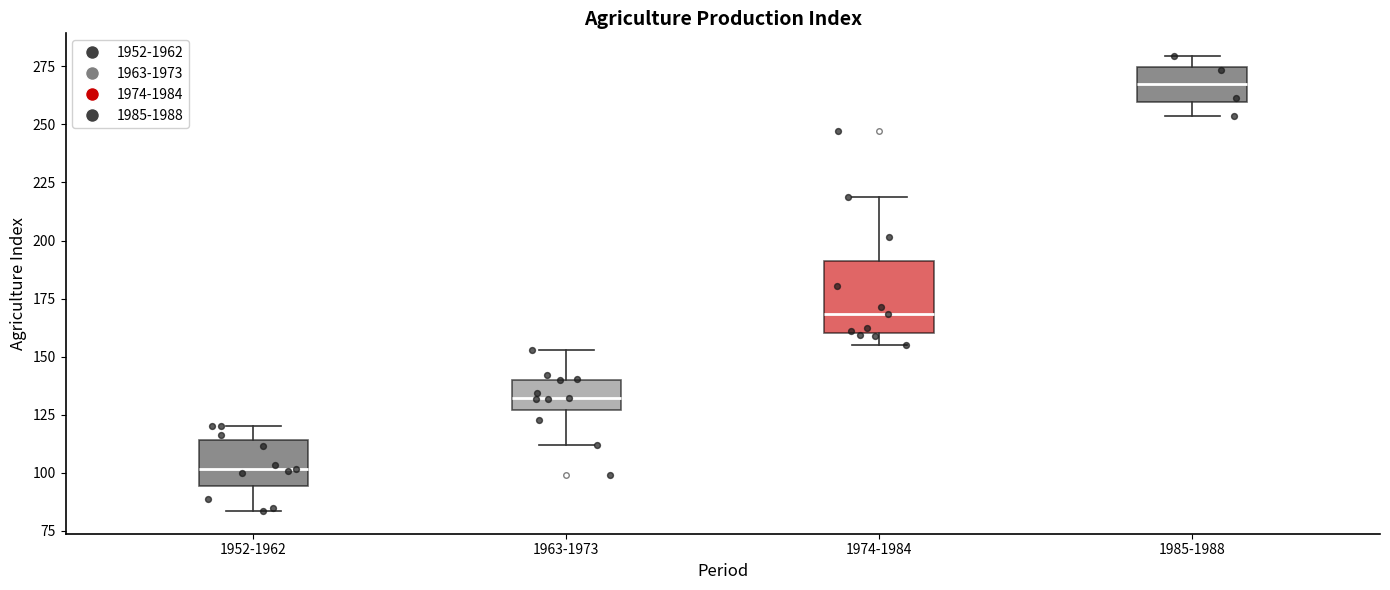

Reading left to right, read every box against the y-axis: the position of its median line, the range the box covers, and the ends of its whiskers. The values are not printed on the chart, so give them approximately, as read against the axis.

1952-1962: median 100, box 95 to 115, whiskers 85 to 120
1963-1973: median 130, box 125 to 140, whiskers 110 to 155
1974-1984: median 170, box 160 to 190, whiskers 155 to 220
1985-1988: median 265, box 260 to 275, whiskers 255 to 280